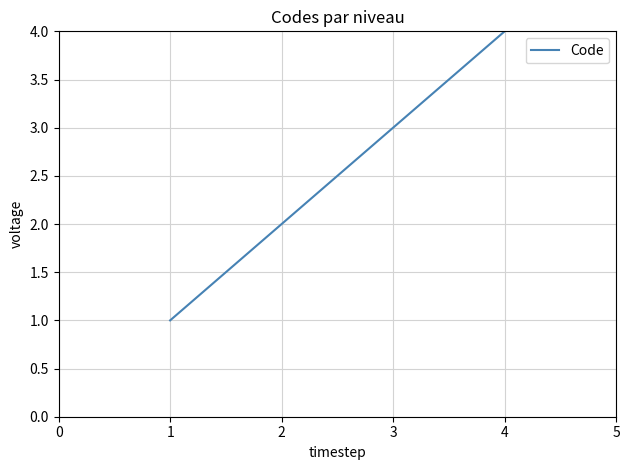

What is the maximum value shown in the chart?

4